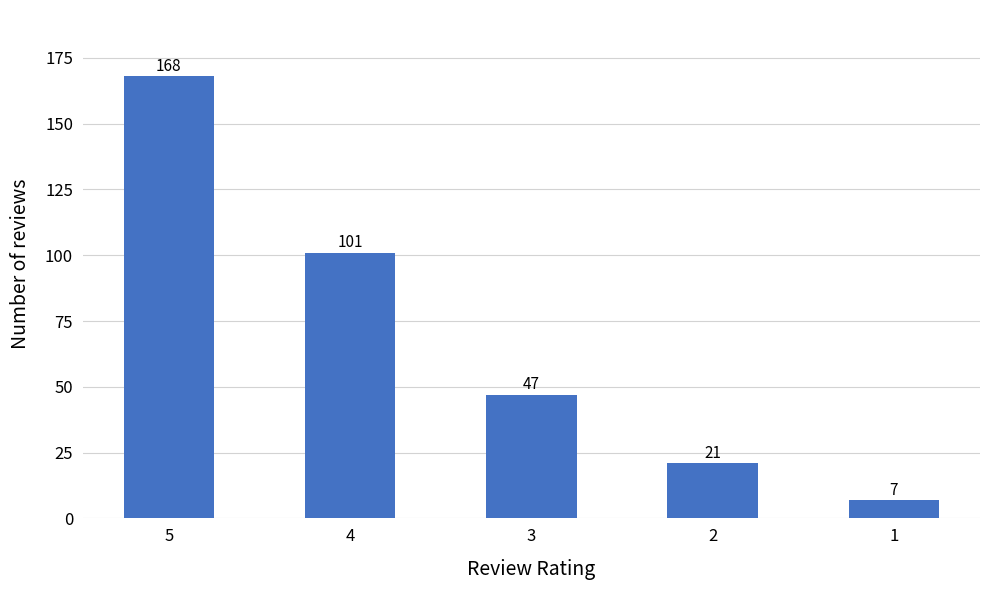

At which label does the data first exceed 47?

5